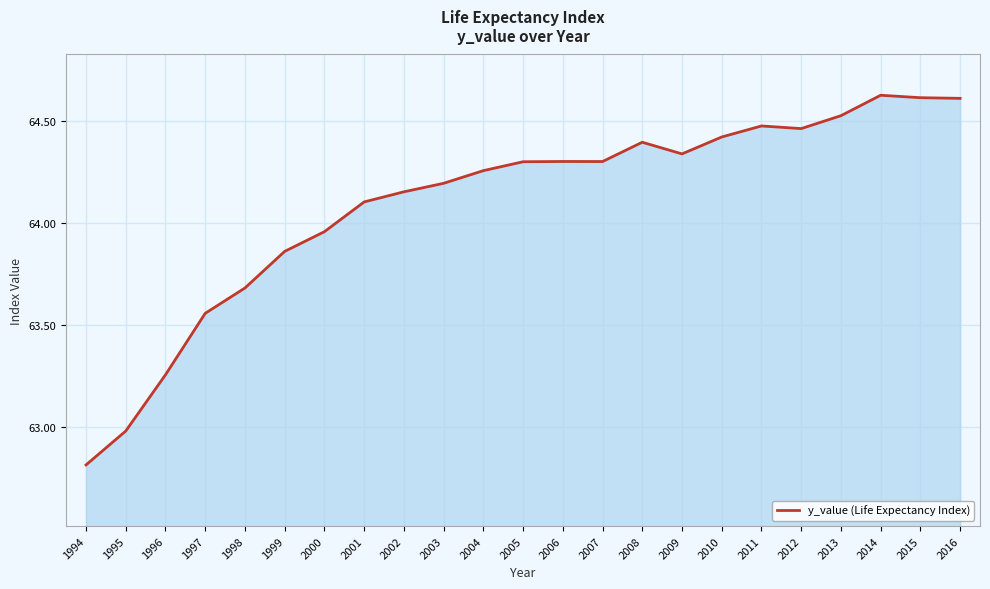

What is the ratio of the value at 2005 to the value at 1997?

1.0